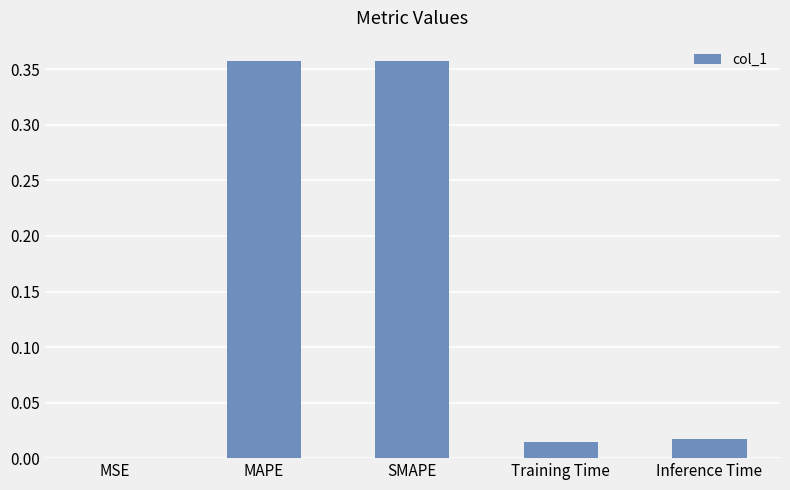

Which has a higher value, SMAPE or MSE?

SMAPE